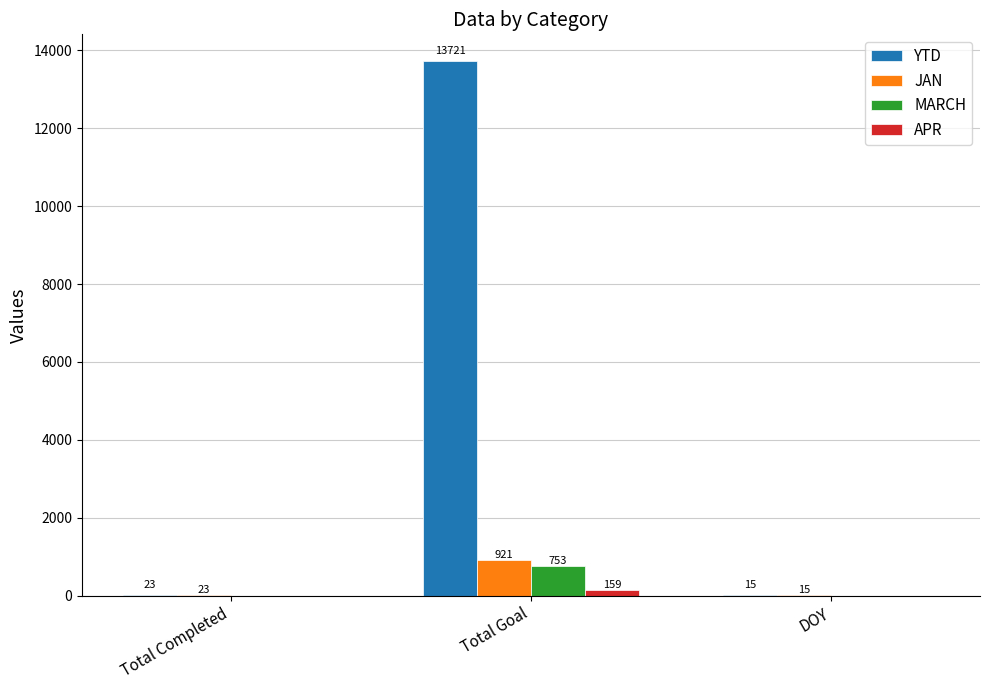

Reading left to right, extract all data points from this chart.

YTD: Total Completed=23	Total Goal=13721	DOY=15
JAN: Total Completed=23	Total Goal=921	DOY=15
MARCH: Total Completed=0	Total Goal=753	DOY=0
APR: Total Completed=0	Total Goal=159	DOY=0